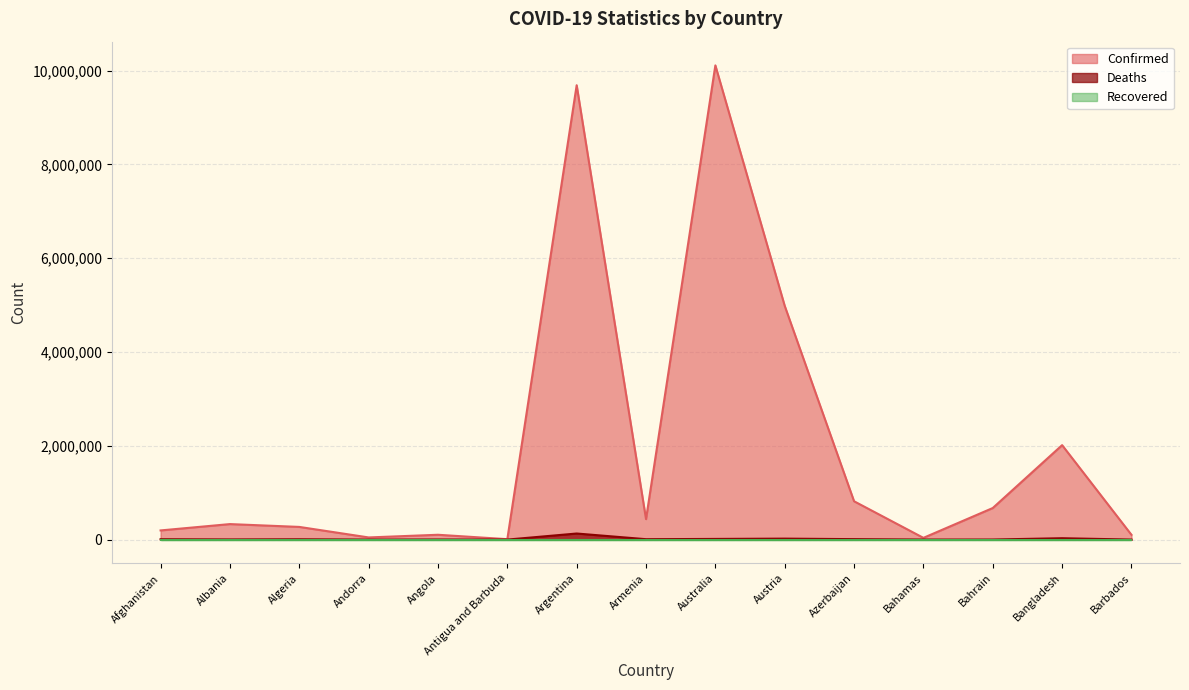

What is the approximate value of Confirmed at Barbados, to the nearest 100?

101800